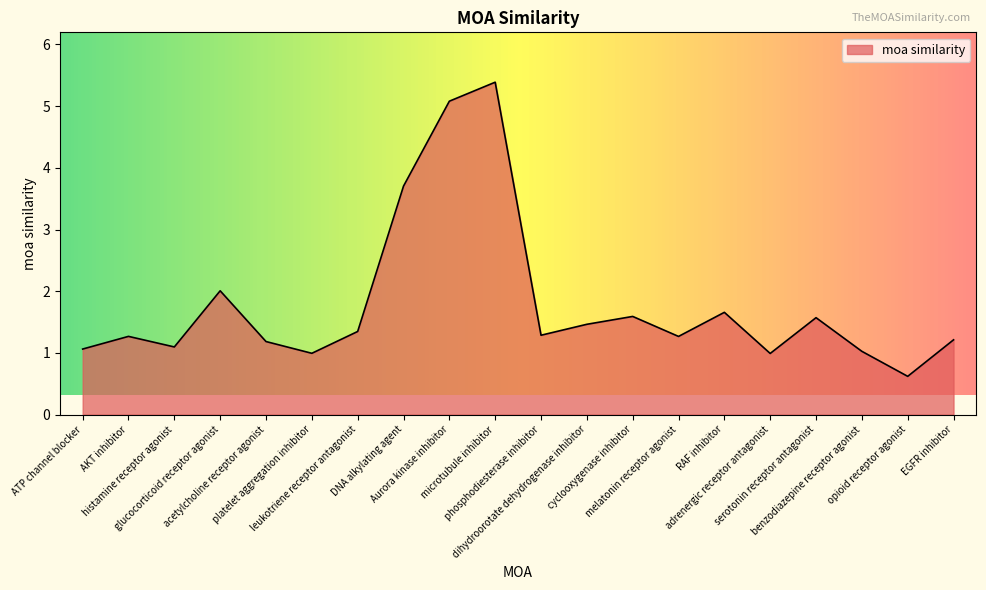

How many interior local peaks (higher than both neighbors) does the data have?

6